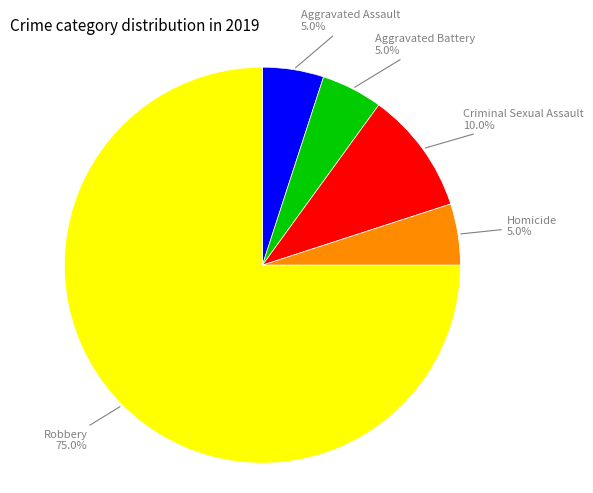

Is Aggravated Assault the majority of the pie?

No